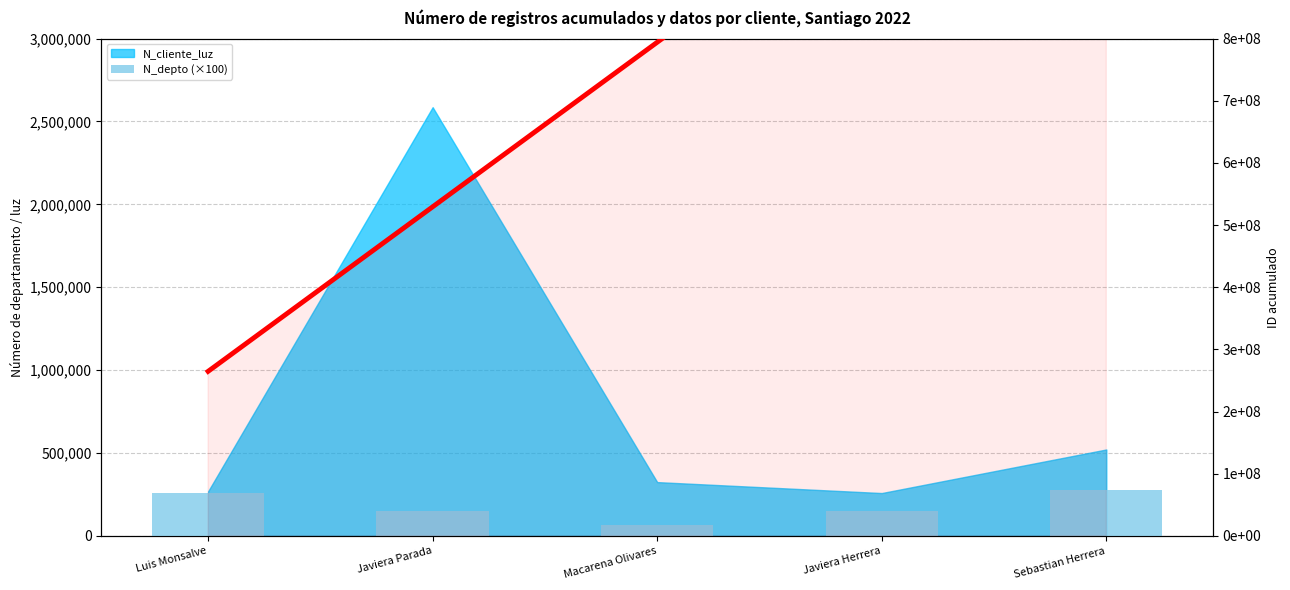

What position from the left is Macarena Olivares?

3